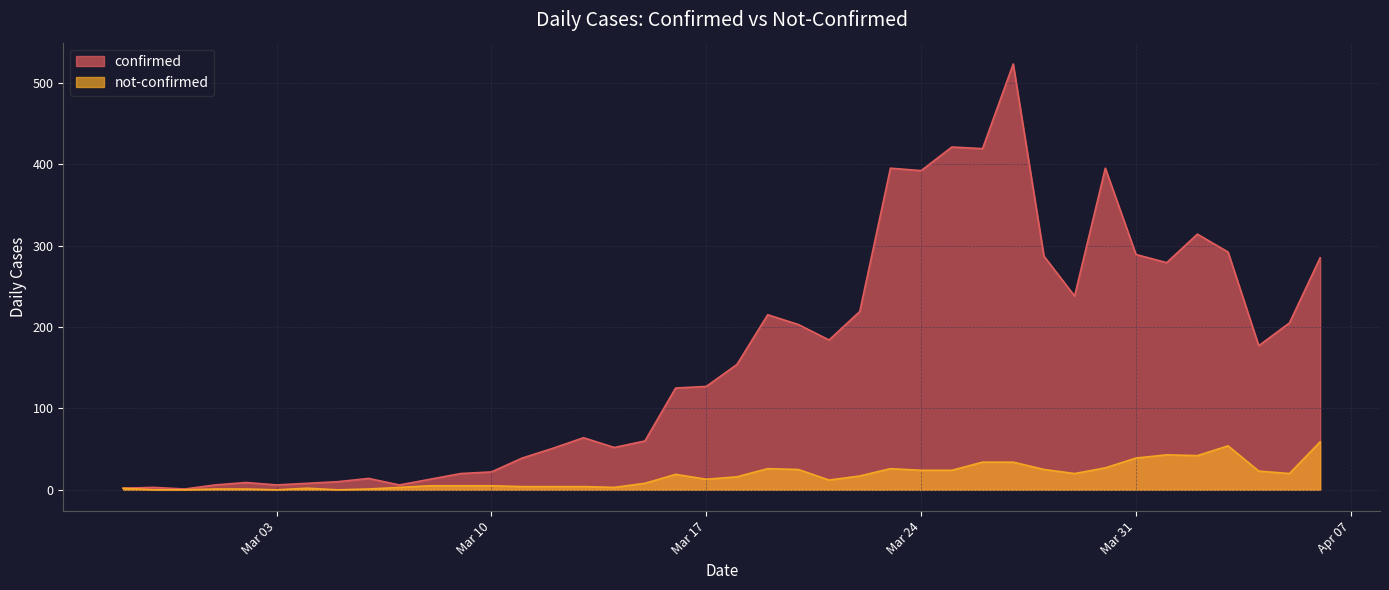

Which has a higher value, 2020-03-12 or 2020-03-26?

2020-03-26